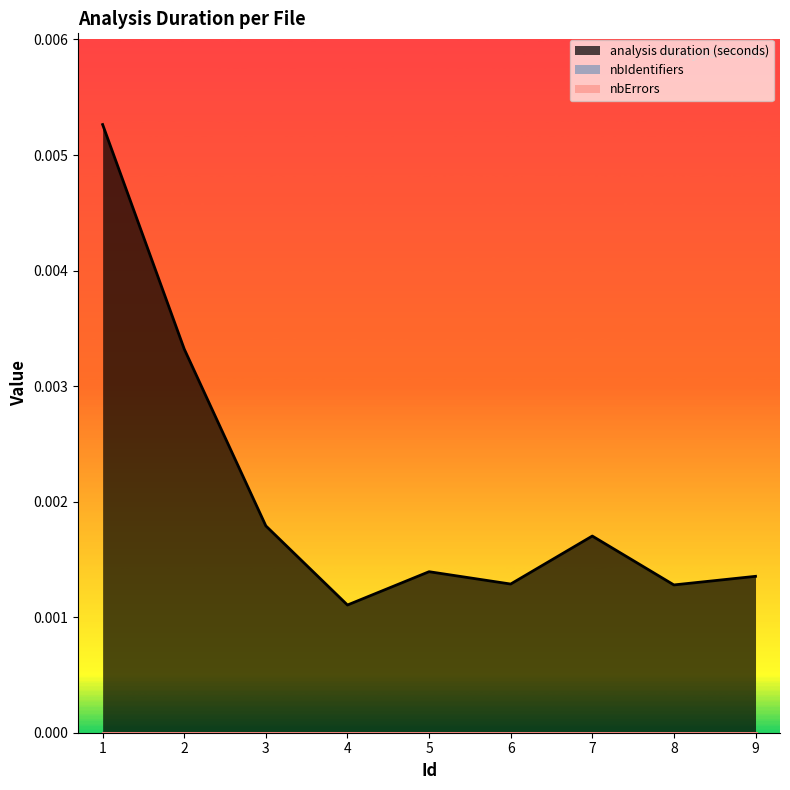

Is the value of nbErrors at 8 greater than the value of analysis duration (seconds) at 6?

No